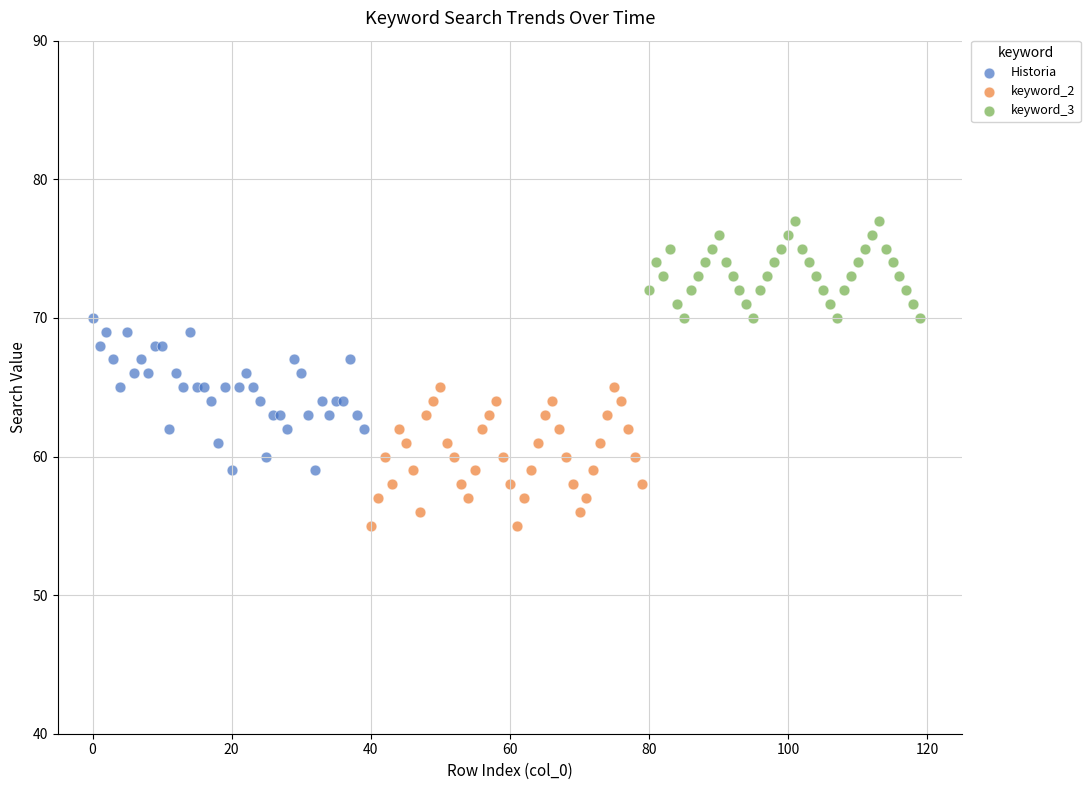

Which series has the widest spread of Y values?

Historia